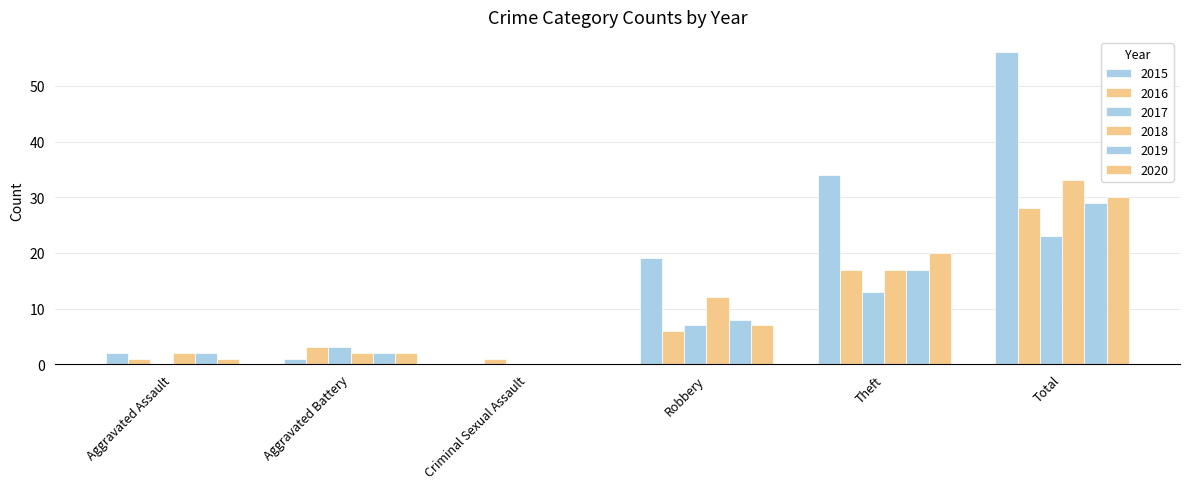

The 2015 series shows 19 at Robbery. True or false?

True